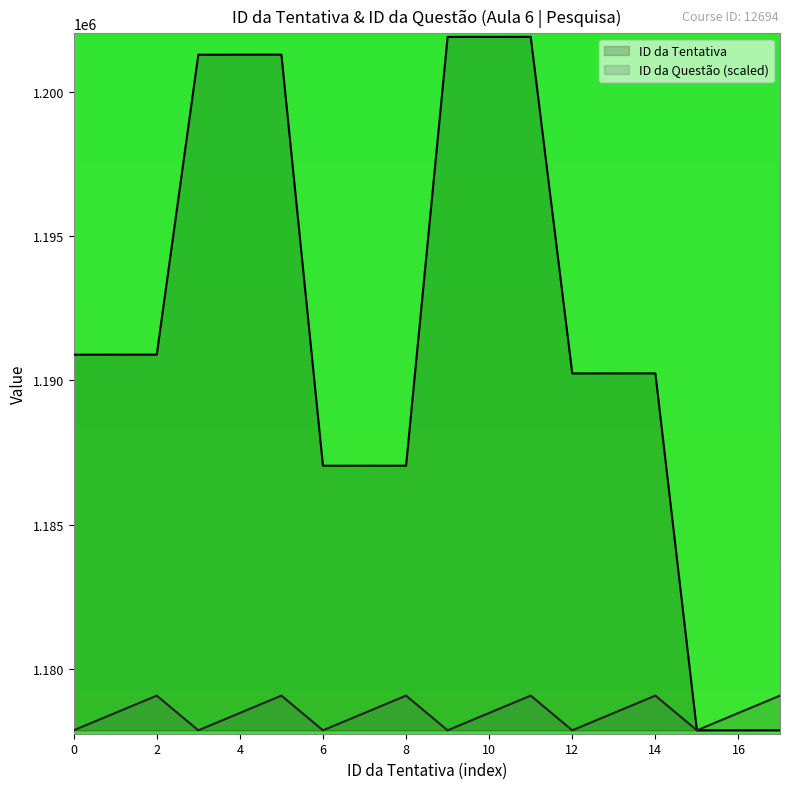

Which series has the largest total across all categories?

ID da Tentativa